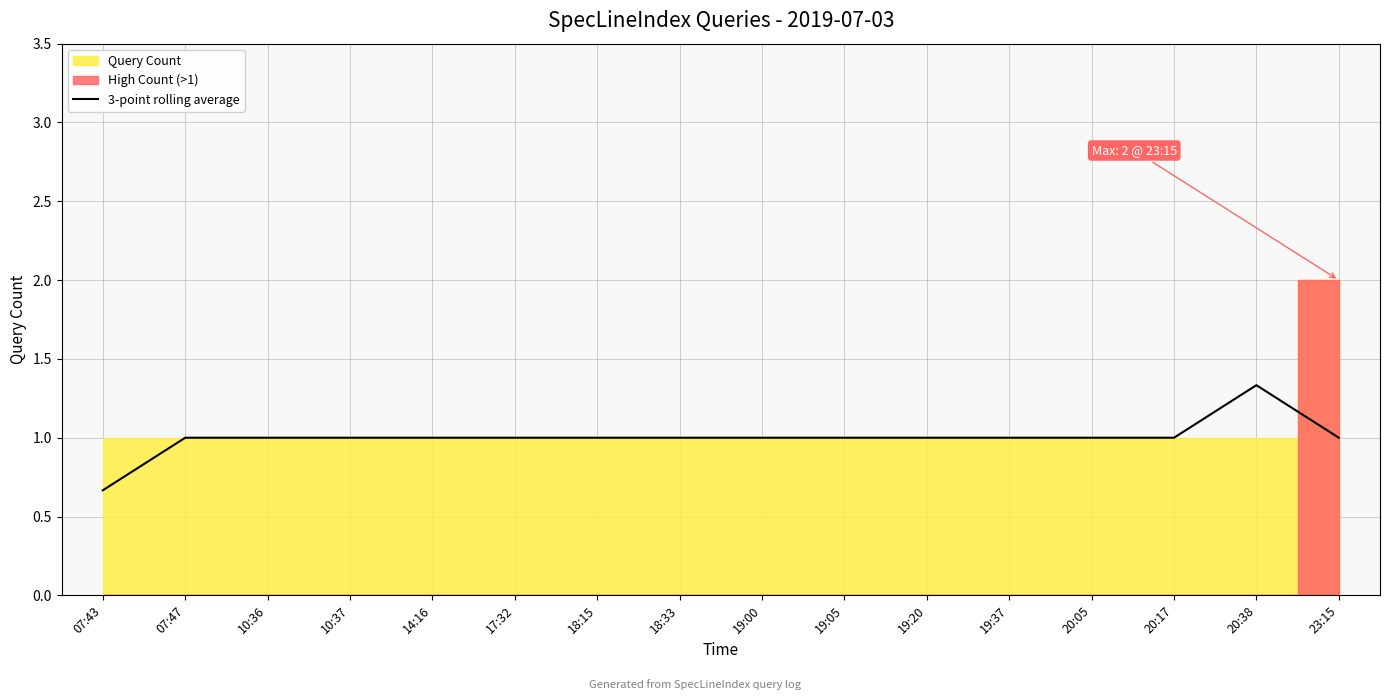

What is the sum of the values at 17:32 and 14:16?

2.0